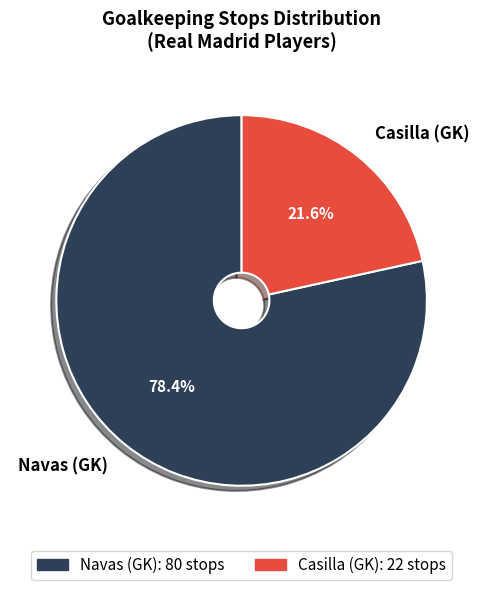

How many segments does this pie chart have?

2